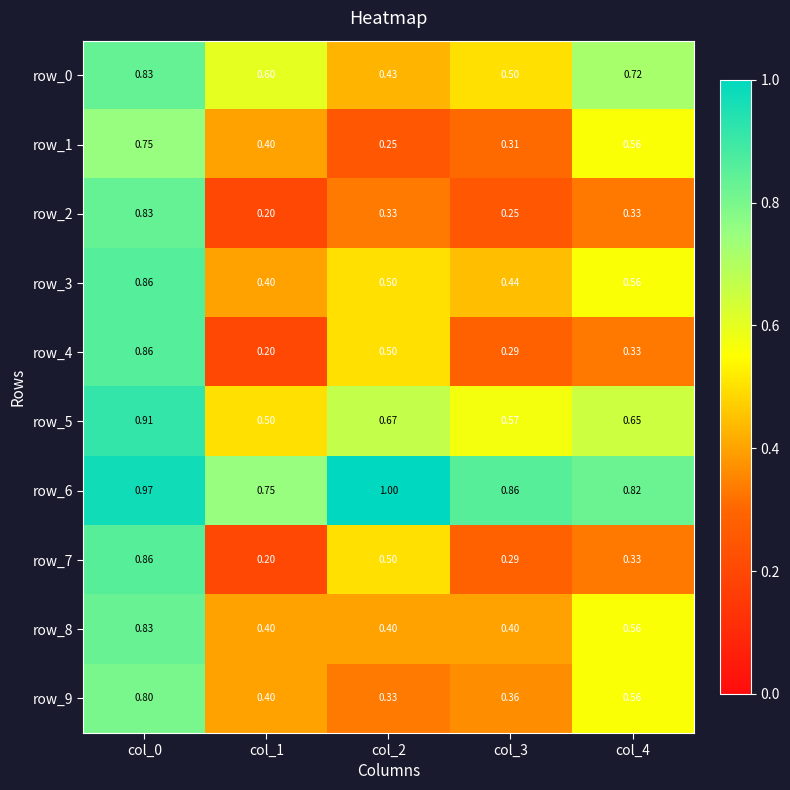

Is the value of row_7 at col_0 greater than the value of row_3 at col_3?

Yes